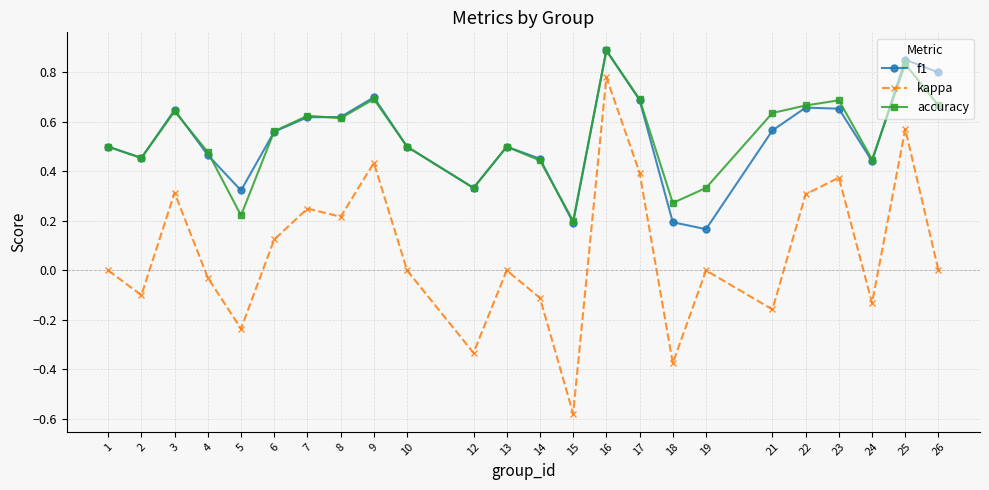

At which label is accuracy closest to 0?

15